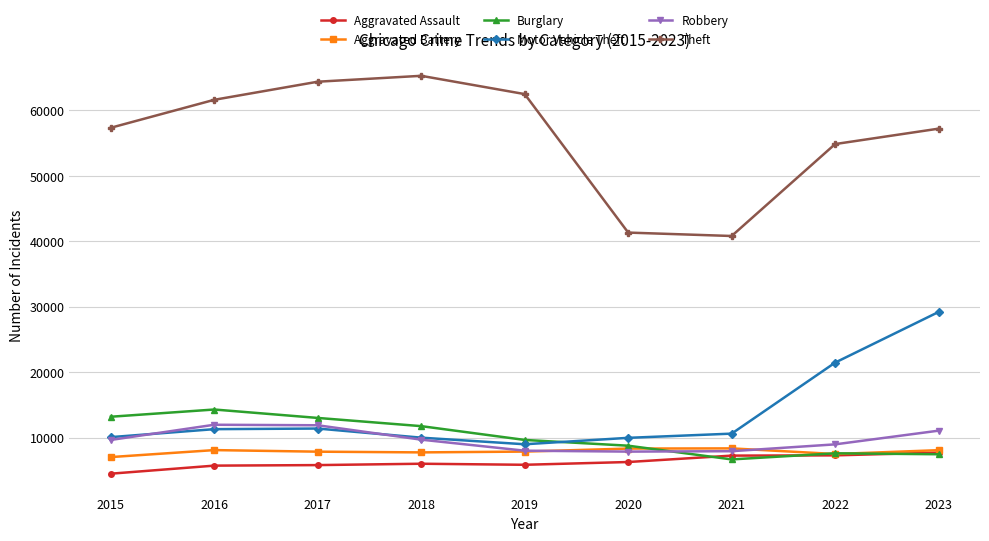

What is the lowest value of the Aggravated Assault series?

4480